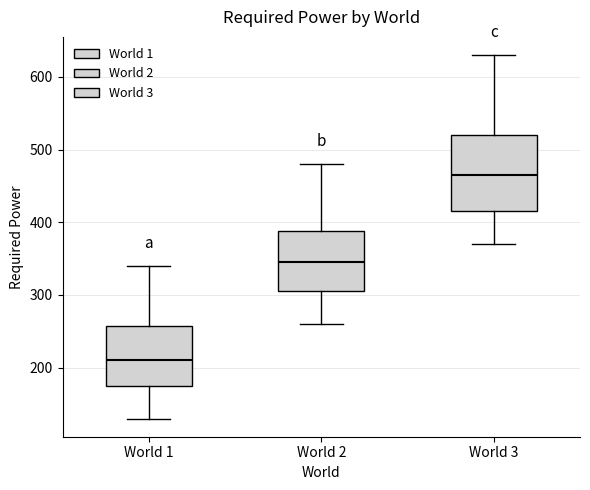

Where does the upper whisker of the box for World 2 end on the y-axis? The values are not printed on the chart, so give them approximately, as read against the axis.

480